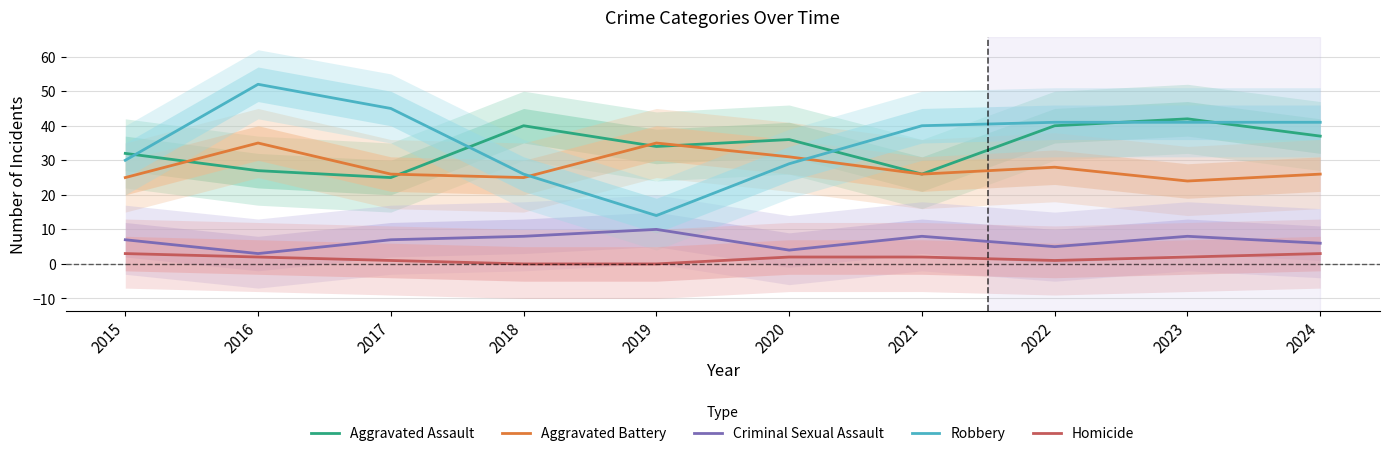

The Criminal Sexual Assault series shows 8 at 2021. True or false?

True